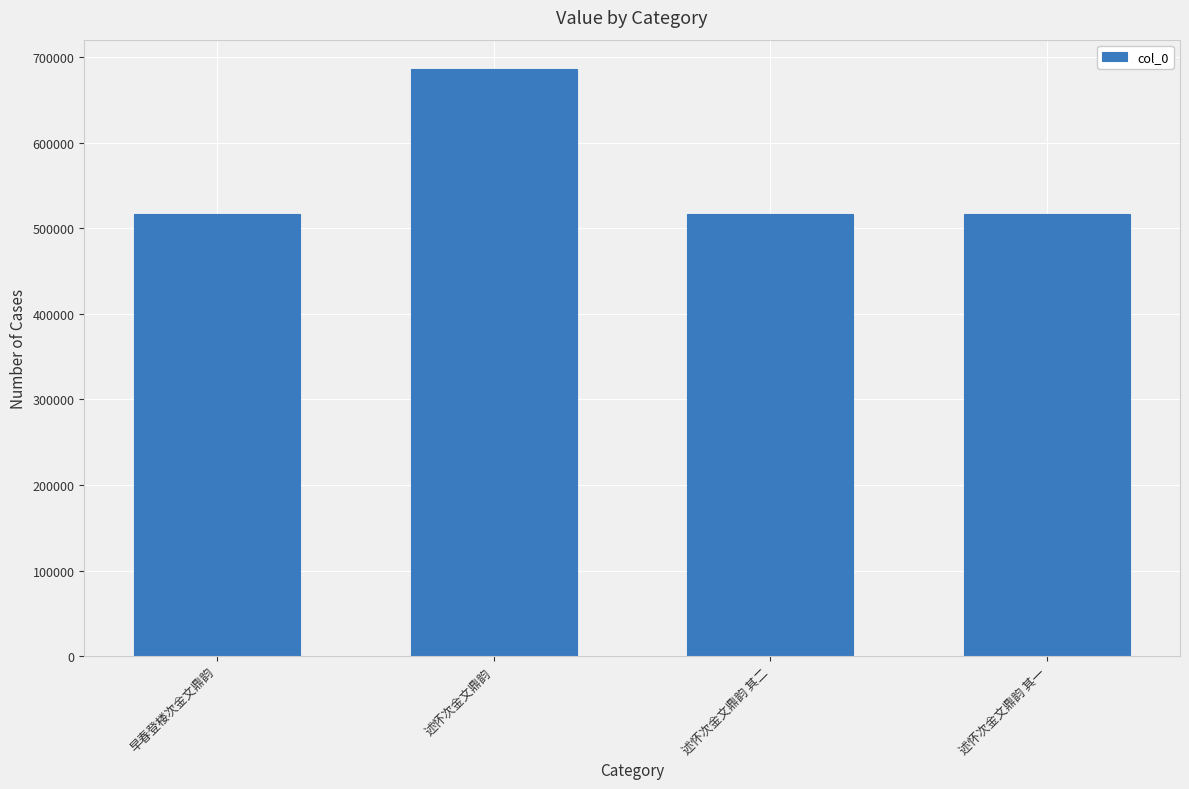

What position from the left is 早春登楼次金文鼎韵?

1